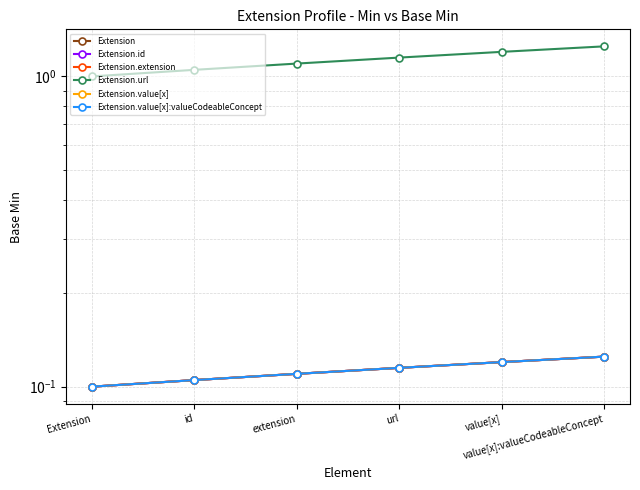

Reading left to right, extract all data points from this chart.

Extension: Extension=0.1	id=0.1	extension=0.1	url=0.1	value[x]=0.1	value[x]:valueCodeableConcept=0.1
Extension.id: Extension=0.1	id=0.1	extension=0.1	url=0.1	value[x]=0.1	value[x]:valueCodeableConcept=0.1
Extension.extension: Extension=0.1	id=0.1	extension=0.1	url=0.1	value[x]=0.1	value[x]:valueCodeableConcept=0.1
Extension.url: Extension=1.0	id=1.1	extension=1.1	url=1.1	value[x]=1.2	value[x]:valueCodeableConcept=1.2
Extension.value[x]: Extension=0.1	id=0.1	extension=0.1	url=0.1	value[x]=0.1	value[x]:valueCodeableConcept=0.1
Extension.value[x]:valueCodeableConcept: Extension=0.1	id=0.1	extension=0.1	url=0.1	value[x]=0.1	value[x]:valueCodeableConcept=0.1